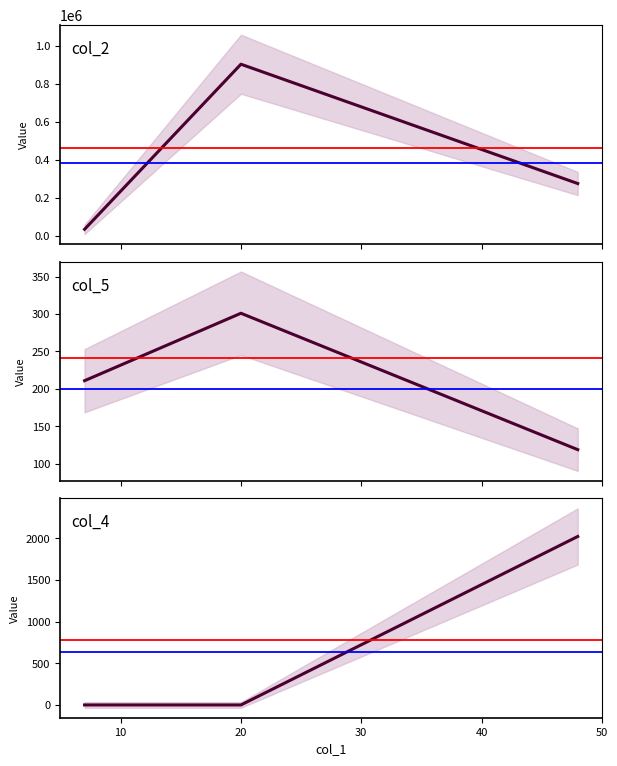

Reading left to right, extract all data points from this chart.

col_2: 7=32961	20=903483	48=274283
col_5: 7=211	20=301	48=119
col_4: 7=0	20=0	48=2023